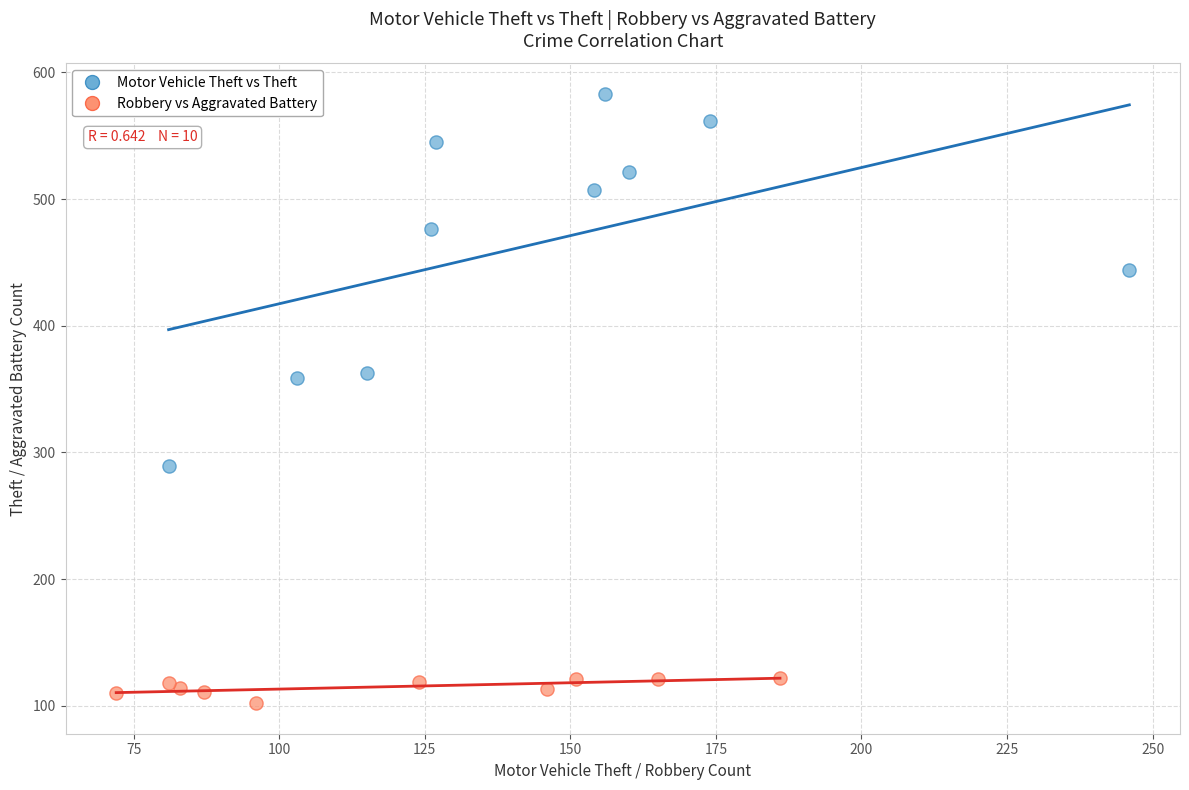

Which series contains the highest Y value?

Motor Vehicle Theft vs Theft